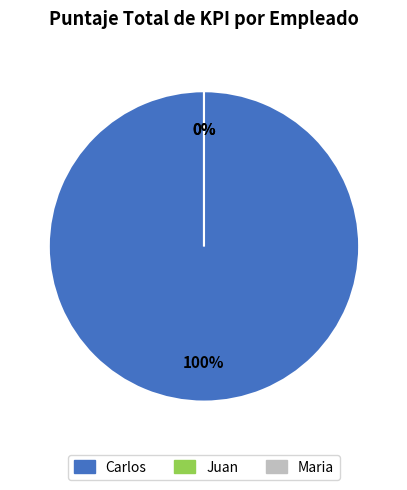

Is there a majority slice in this chart?

Yes